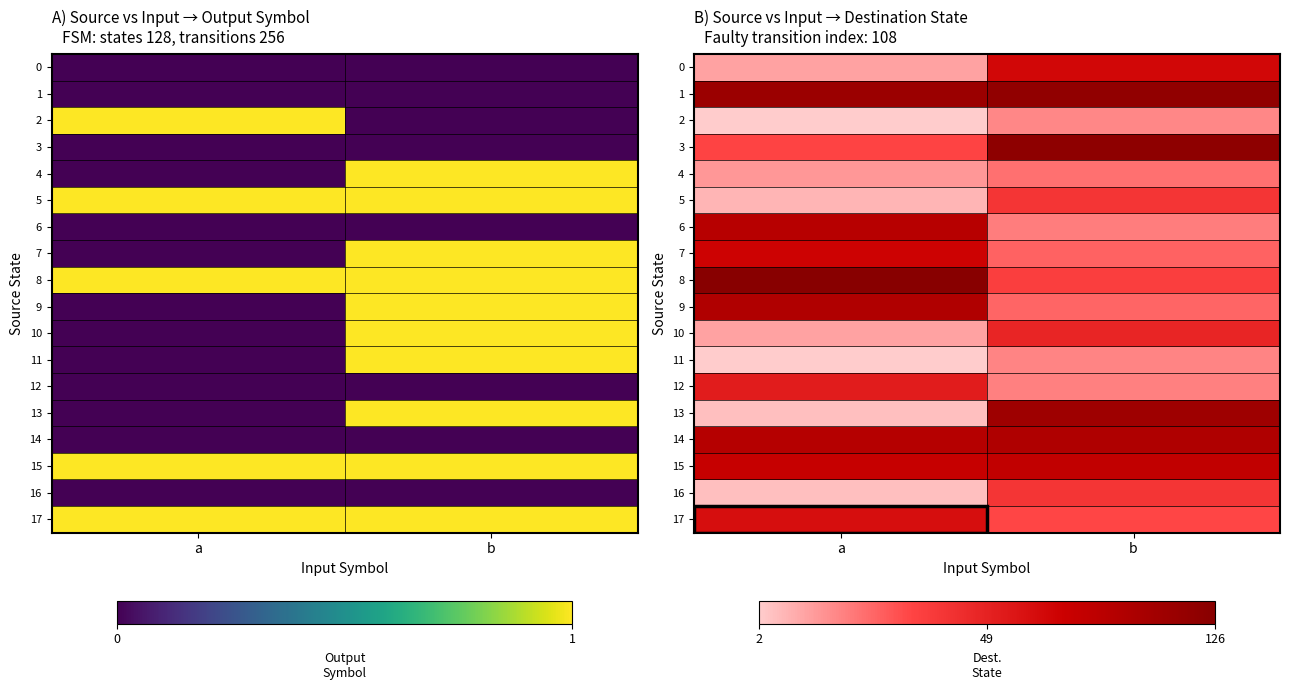

What is the difference between the maximum and minimum values in the 0 series?

65